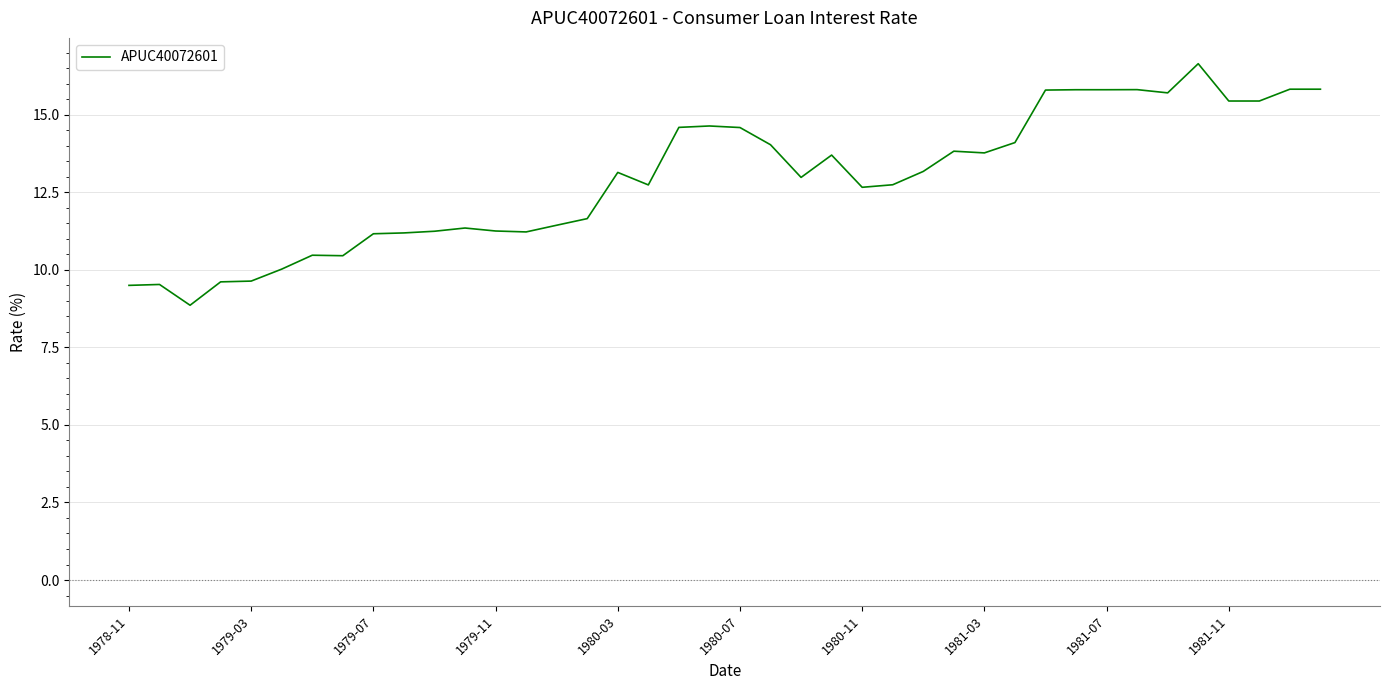

What is the greatest value displayed?

16.6